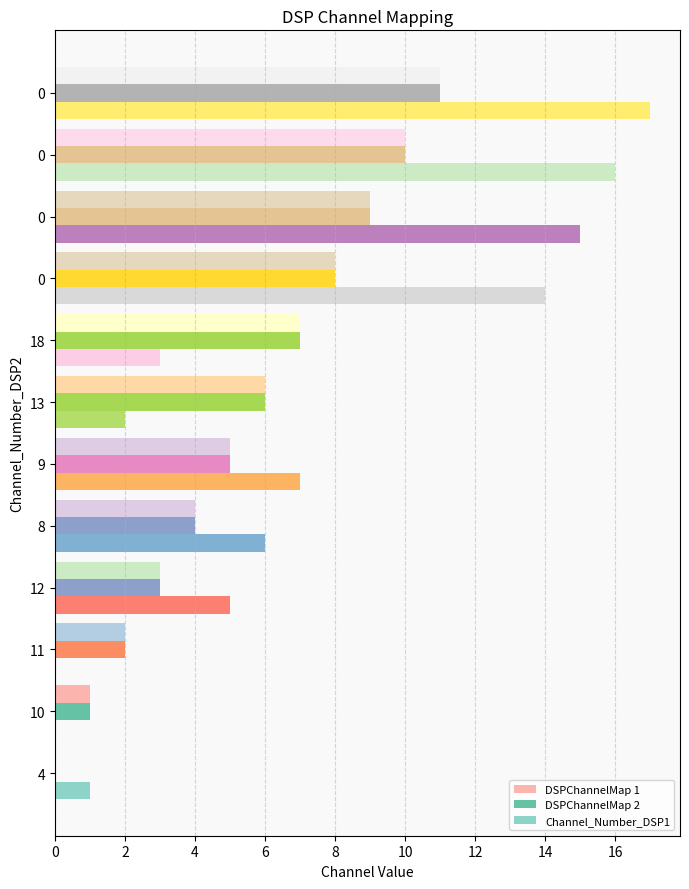

How many data points does each series have?

12